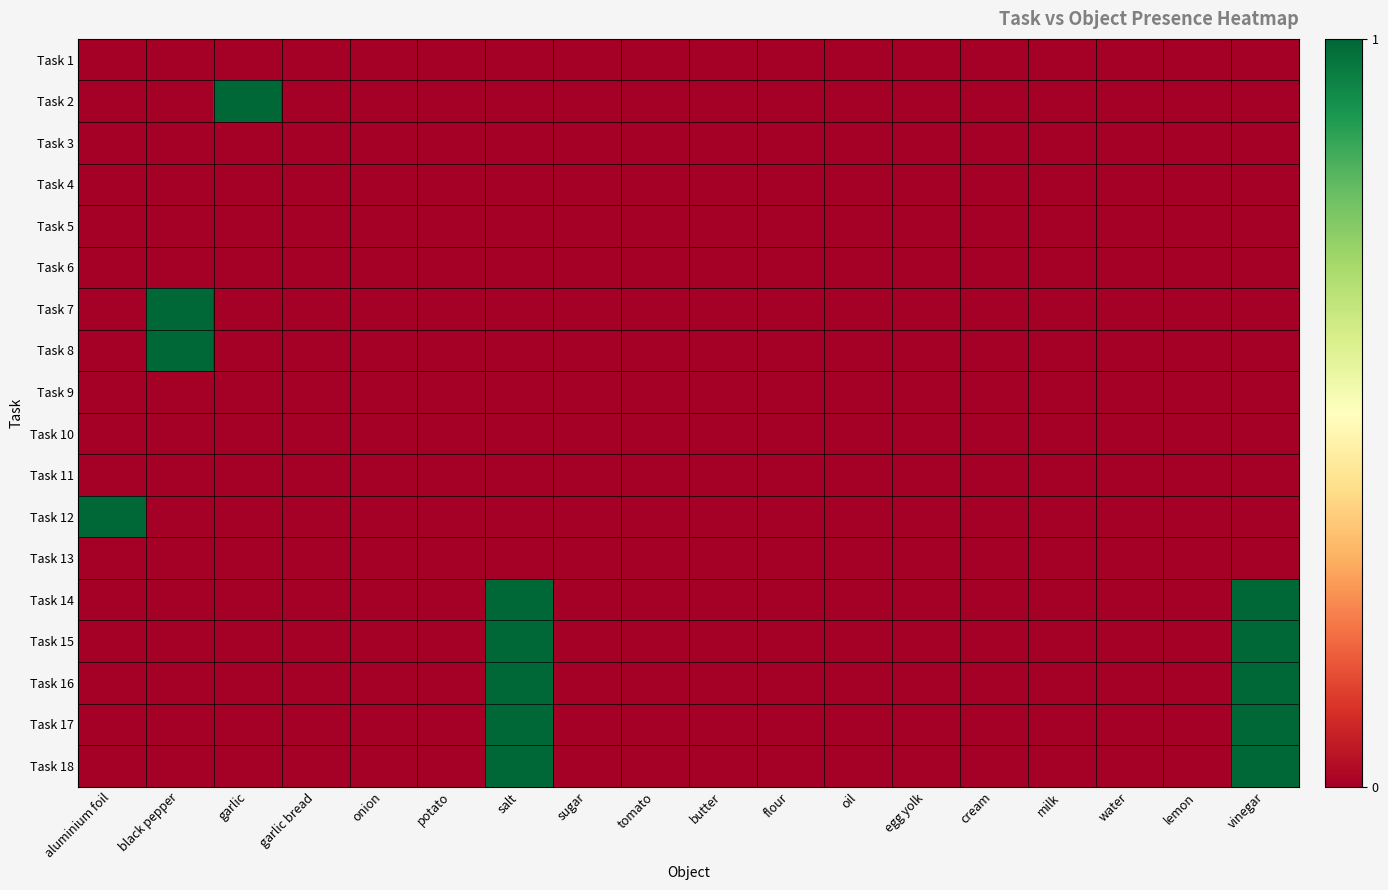

Reading left to right, transcribe all the data shown in this chart.

Task 1: aluminium foil=0	black pepper=0	garlic=0	garlic bread=0	onion=0	potato=0	salt=0	sugar=0	tomato=0	butter=0	flour=0	oil=0	egg yolk=0	cream=0	milk=0	water=0	lemon=0	vinegar=0
Task 2: aluminium foil=0	black pepper=0	garlic=1	garlic bread=0	onion=0	potato=0	salt=0	sugar=0	tomato=0	butter=0	flour=0	oil=0	egg yolk=0	cream=0	milk=0	water=0	lemon=0	vinegar=0
Task 3: aluminium foil=0	black pepper=0	garlic=0	garlic bread=0	onion=0	potato=0	salt=0	sugar=0	tomato=0	butter=0	flour=0	oil=0	egg yolk=0	cream=0	milk=0	water=0	lemon=0	vinegar=0
Task 4: aluminium foil=0	black pepper=0	garlic=0	garlic bread=0	onion=0	potato=0	salt=0	sugar=0	tomato=0	butter=0	flour=0	oil=0	egg yolk=0	cream=0	milk=0	water=0	lemon=0	vinegar=0
Task 5: aluminium foil=0	black pepper=0	garlic=0	garlic bread=0	onion=0	potato=0	salt=0	sugar=0	tomato=0	butter=0	flour=0	oil=0	egg yolk=0	cream=0	milk=0	water=0	lemon=0	vinegar=0
Task 6: aluminium foil=0	black pepper=0	garlic=0	garlic bread=0	onion=0	potato=0	salt=0	sugar=0	tomato=0	butter=0	flour=0	oil=0	egg yolk=0	cream=0	milk=0	water=0	lemon=0	vinegar=0
Task 7: aluminium foil=0	black pepper=1	garlic=0	garlic bread=0	onion=0	potato=0	salt=0	sugar=0	tomato=0	butter=0	flour=0	oil=0	egg yolk=0	cream=0	milk=0	water=0	lemon=0	vinegar=0
Task 8: aluminium foil=0	black pepper=1	garlic=0	garlic bread=0	onion=0	potato=0	salt=0	sugar=0	tomato=0	butter=0	flour=0	oil=0	egg yolk=0	cream=0	milk=0	water=0	lemon=0	vinegar=0
Task 9: aluminium foil=0	black pepper=0	garlic=0	garlic bread=0	onion=0	potato=0	salt=0	sugar=0	tomato=0	butter=0	flour=0	oil=0	egg yolk=0	cream=0	milk=0	water=0	lemon=0	vinegar=0
Task 10: aluminium foil=0	black pepper=0	garlic=0	garlic bread=0	onion=0	potato=0	salt=0	sugar=0	tomato=0	butter=0	flour=0	oil=0	egg yolk=0	cream=0	milk=0	water=0	lemon=0	vinegar=0
Task 11: aluminium foil=0	black pepper=0	garlic=0	garlic bread=0	onion=0	potato=0	salt=0	sugar=0	tomato=0	butter=0	flour=0	oil=0	egg yolk=0	cream=0	milk=0	water=0	lemon=0	vinegar=0
Task 12: aluminium foil=1	black pepper=0	garlic=0	garlic bread=0	onion=0	potato=0	salt=0	sugar=0	tomato=0	butter=0	flour=0	oil=0	egg yolk=0	cream=0	milk=0	water=0	lemon=0	vinegar=0
Task 13: aluminium foil=0	black pepper=0	garlic=0	garlic bread=0	onion=0	potato=0	salt=0	sugar=0	tomato=0	butter=0	flour=0	oil=0	egg yolk=0	cream=0	milk=0	water=0	lemon=0	vinegar=0
Task 14: aluminium foil=0	black pepper=0	garlic=0	garlic bread=0	onion=0	potato=0	salt=1	sugar=0	tomato=0	butter=0	flour=0	oil=0	egg yolk=0	cream=0	milk=0	water=0	lemon=0	vinegar=1
Task 15: aluminium foil=0	black pepper=0	garlic=0	garlic bread=0	onion=0	potato=0	salt=1	sugar=0	tomato=0	butter=0	flour=0	oil=0	egg yolk=0	cream=0	milk=0	water=0	lemon=0	vinegar=1
Task 16: aluminium foil=0	black pepper=0	garlic=0	garlic bread=0	onion=0	potato=0	salt=1	sugar=0	tomato=0	butter=0	flour=0	oil=0	egg yolk=0	cream=0	milk=0	water=0	lemon=0	vinegar=1
Task 17: aluminium foil=0	black pepper=0	garlic=0	garlic bread=0	onion=0	potato=0	salt=1	sugar=0	tomato=0	butter=0	flour=0	oil=0	egg yolk=0	cream=0	milk=0	water=0	lemon=0	vinegar=1
Task 18: aluminium foil=0	black pepper=0	garlic=0	garlic bread=0	onion=0	potato=0	salt=1	sugar=0	tomato=0	butter=0	flour=0	oil=0	egg yolk=0	cream=0	milk=0	water=0	lemon=0	vinegar=1